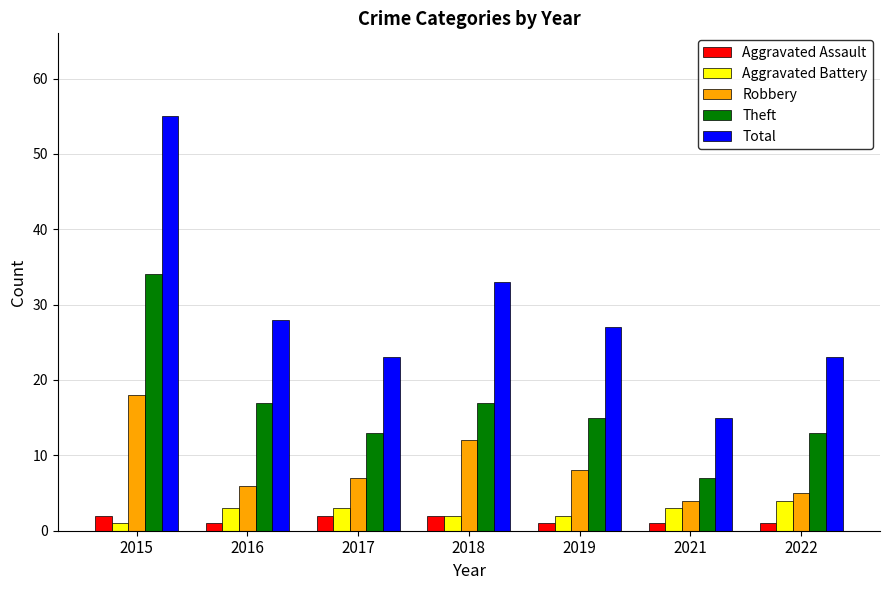

What are all the series names shown in the legend?

Aggravated Assault, Aggravated Battery, Robbery, Theft, Total